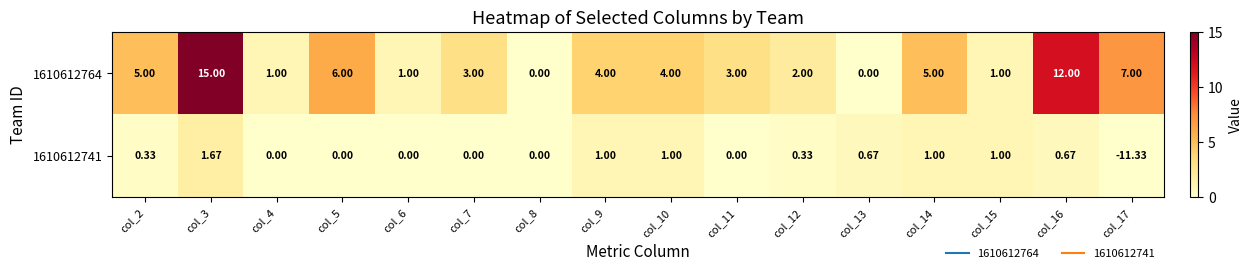

What is the total value across all series at col_10?

5.0